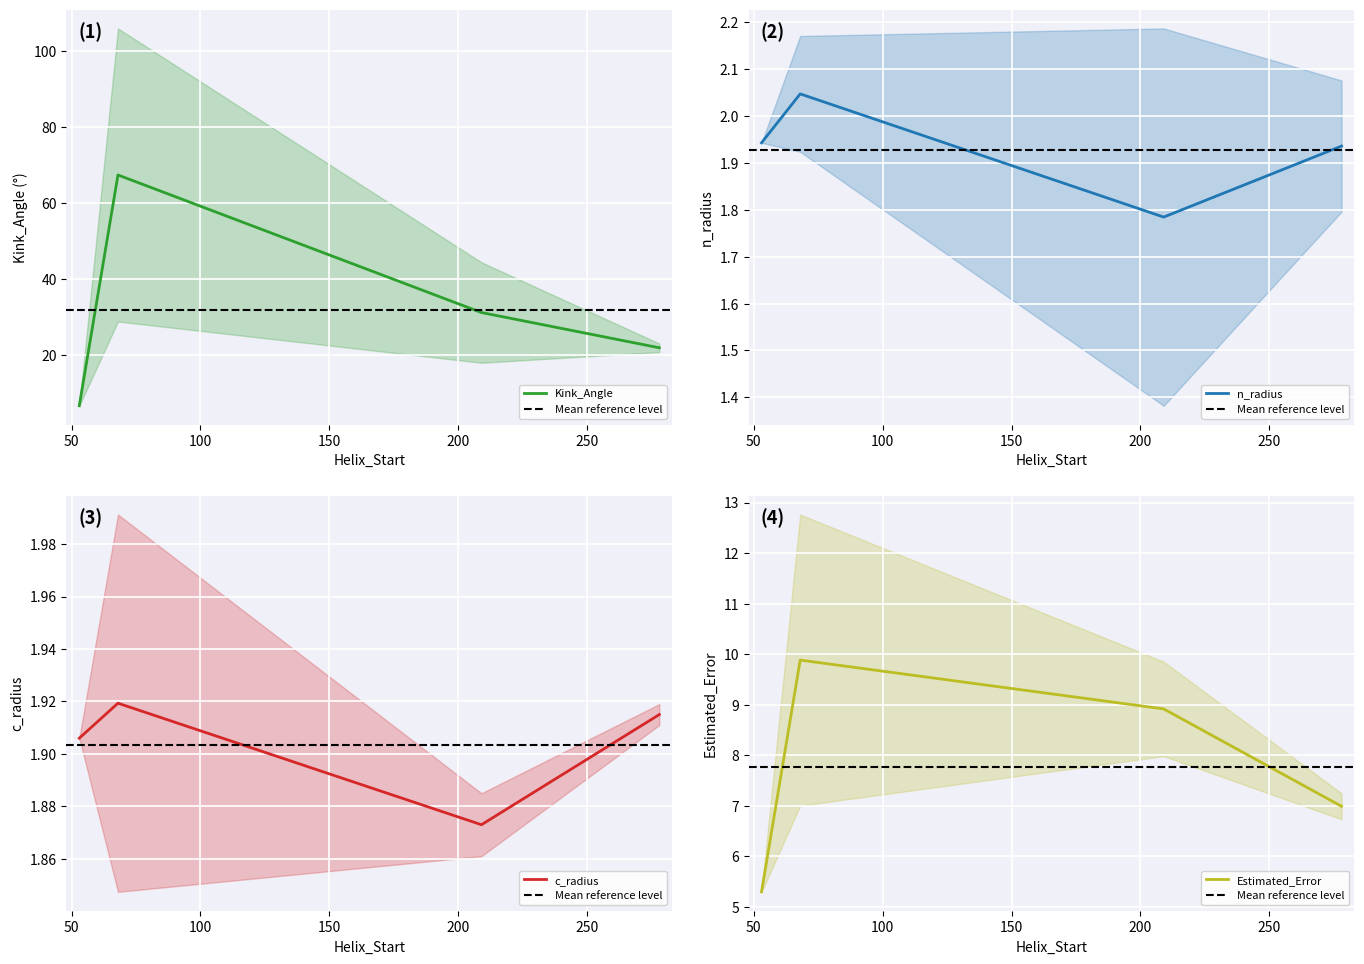

Where is n_radius nearest to the value 1?

209